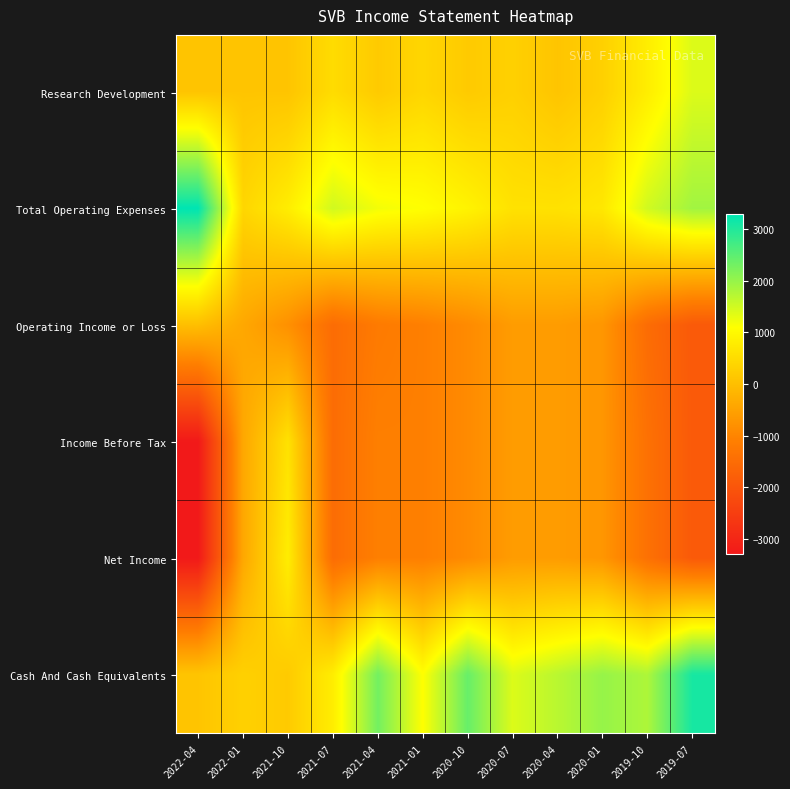

Which series has the largest total across all categories?

Cash And Cash Equivalents